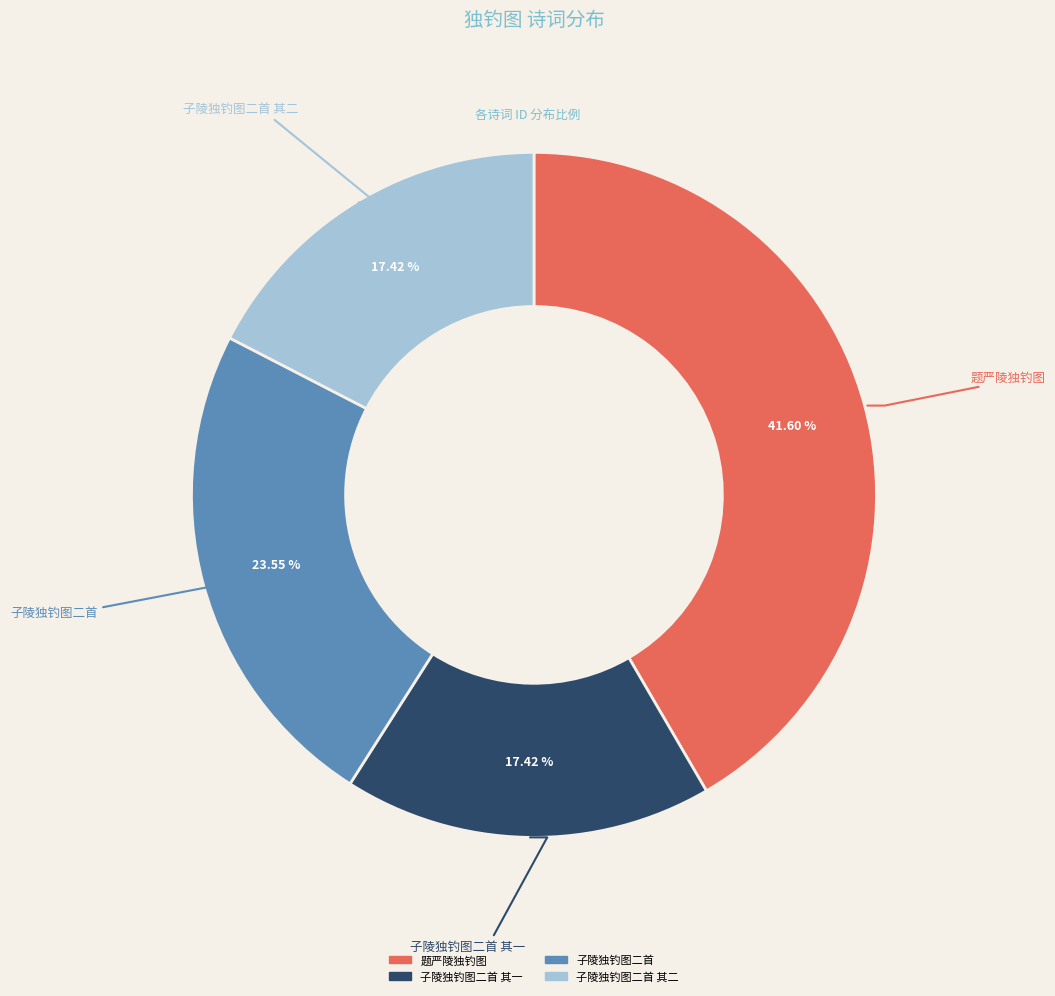

Does any single category account for the majority?

No